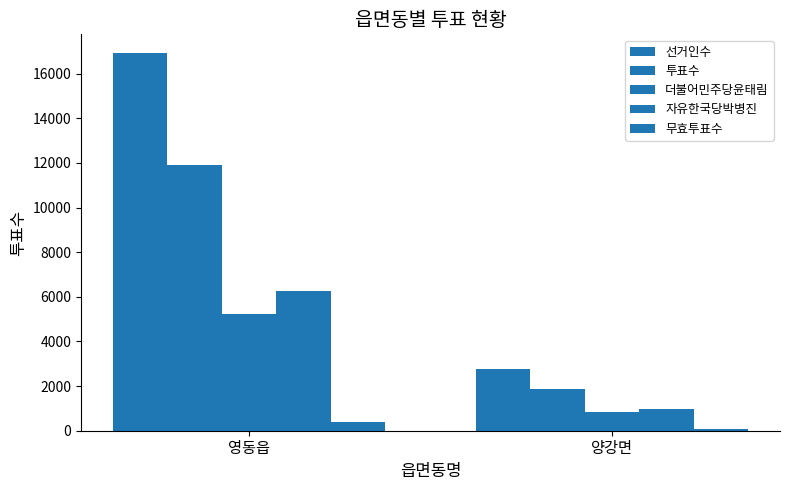

What is the total value across all series at 영동읍?

40685